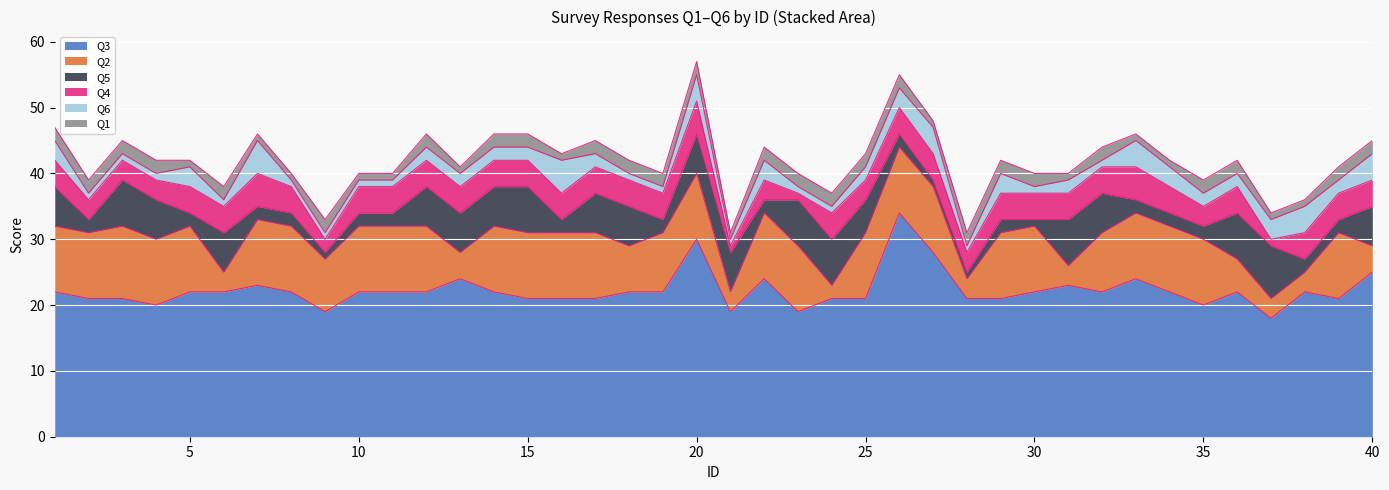

Which series has the largest range (max minus min)?

Q3